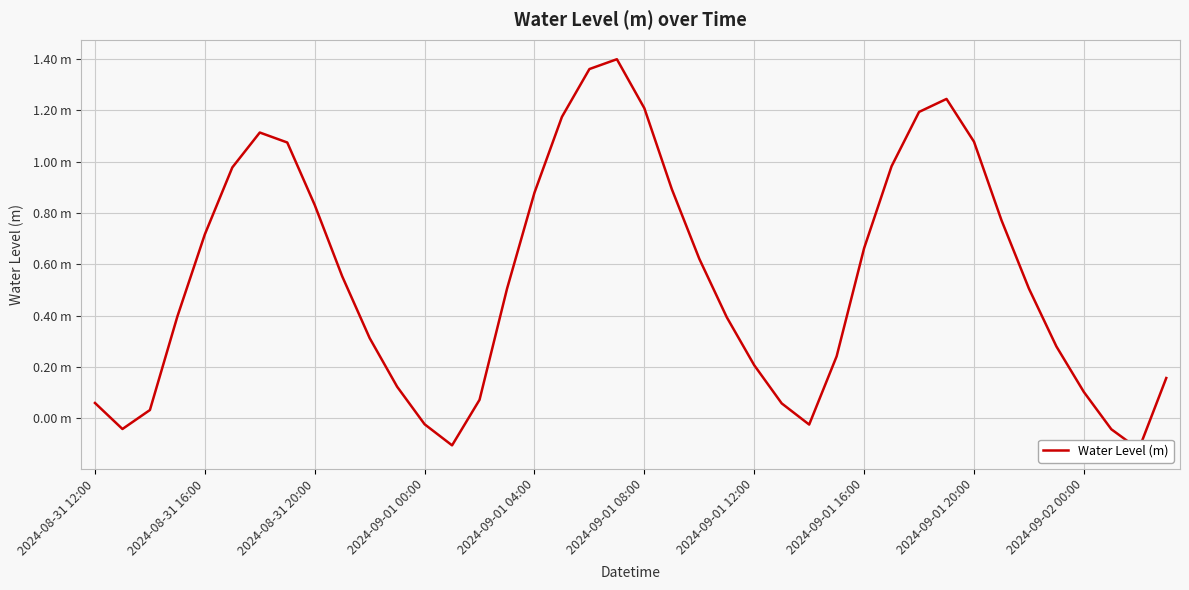

Between 23 and 18, which is larger?

18